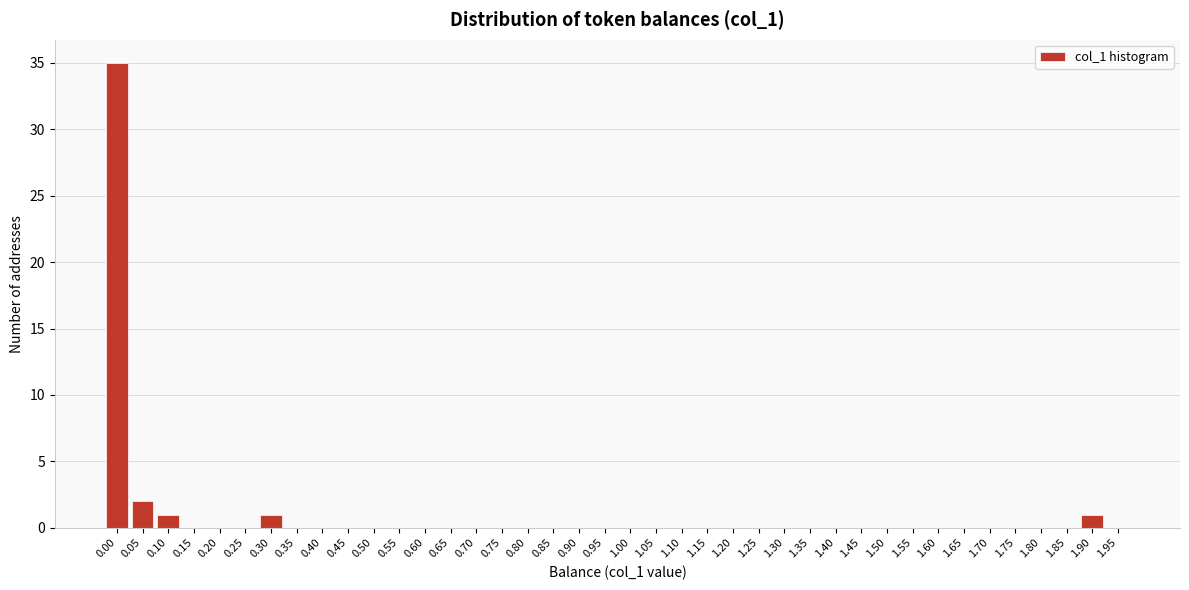

The value at 1.55 is 0. True or false?

True